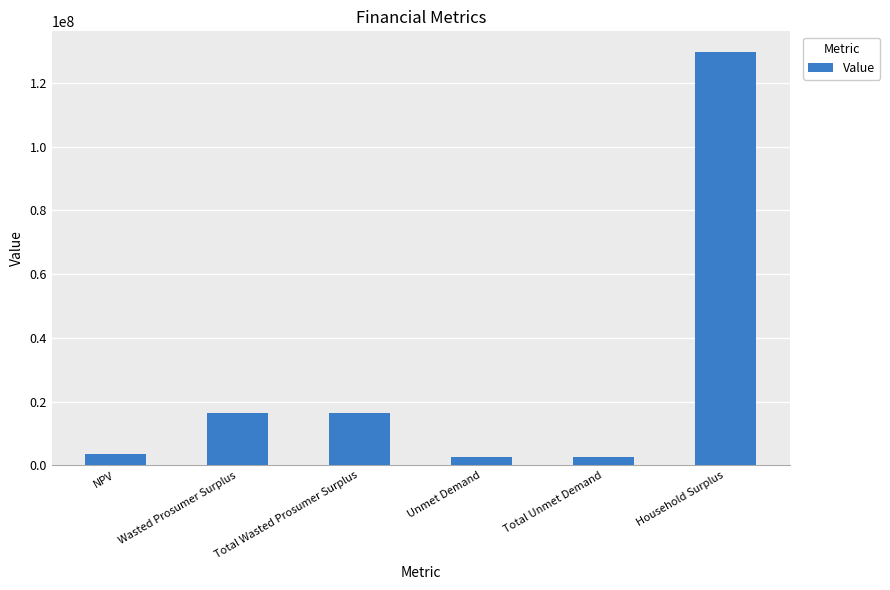

How many data points are less than 16568645?

3